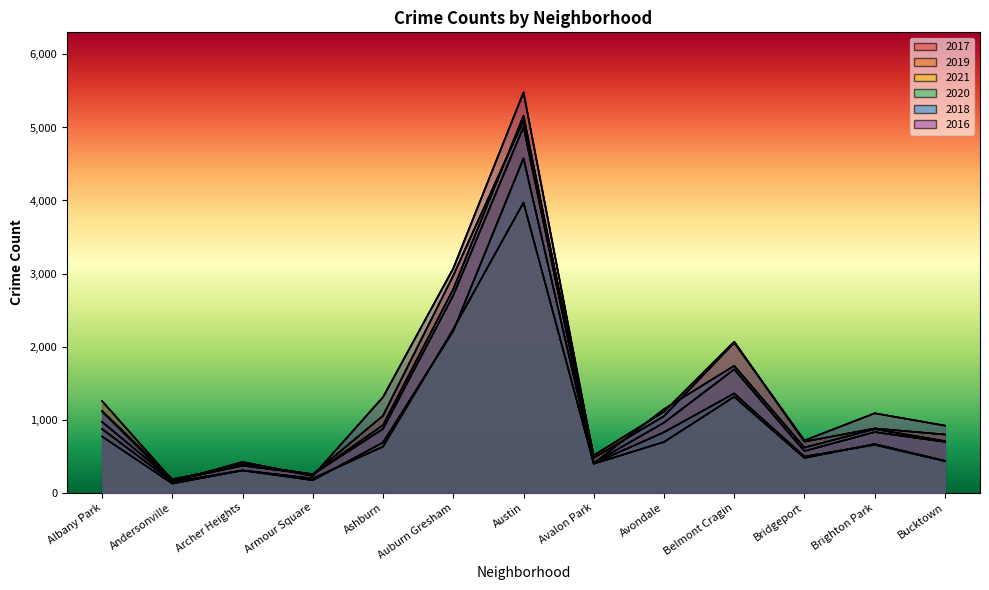

What are all the series names shown in the legend?

2017, 2019, 2021, 2020, 2018, 2016